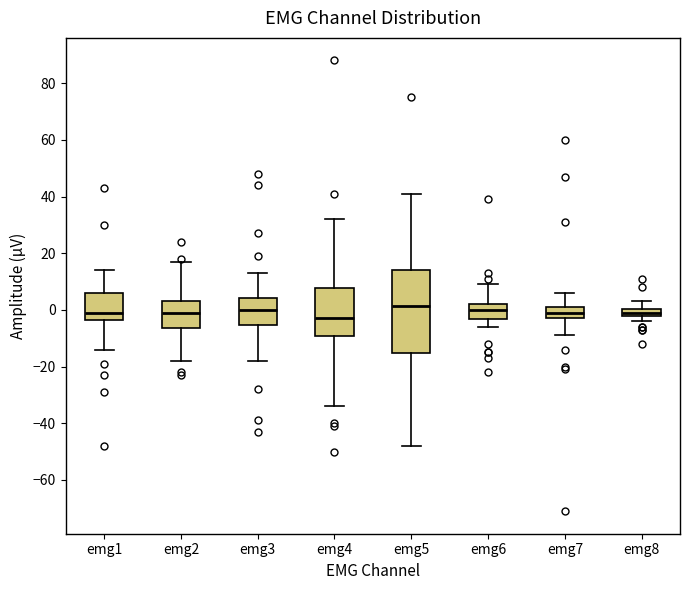

Where is the lower edge of the box for emg8 on the y-axis? The values are not printed on the chart, so give them approximately, as read against the axis.

-2